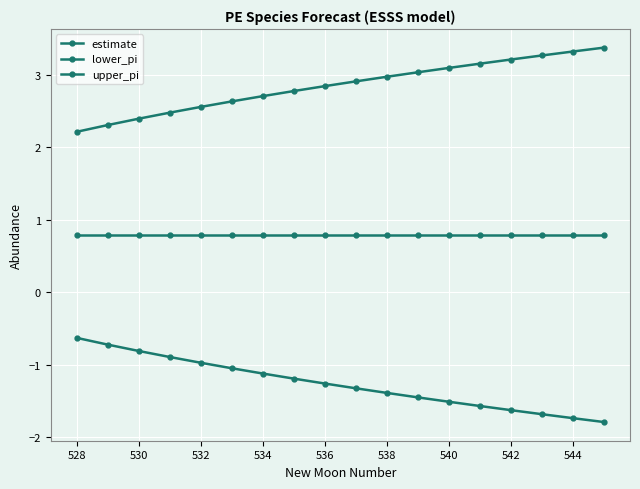

Count the number of data series in this chart.

3